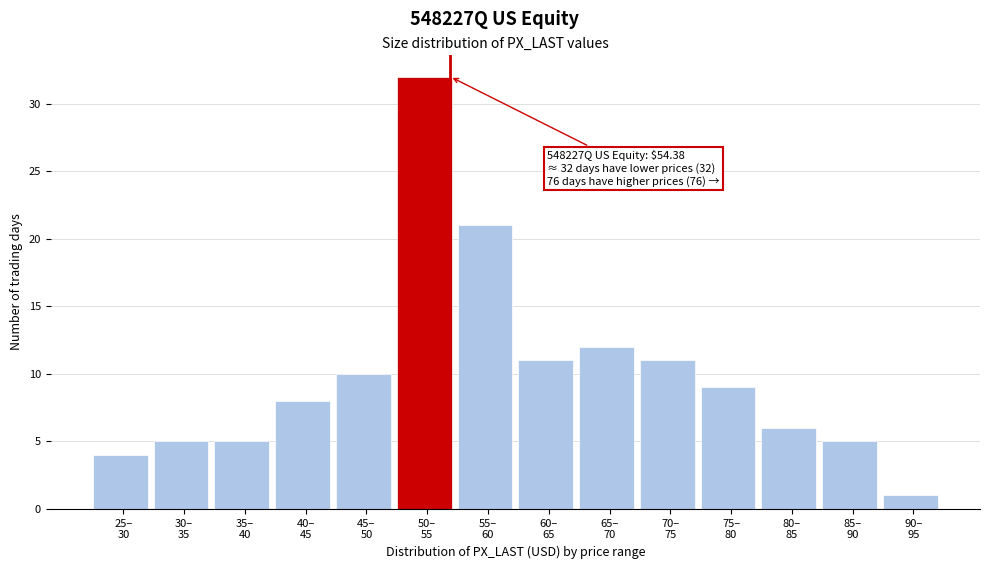

Reading left to right, extract all data points from this chart.

4	5	5	8	10	32	21	11	12	11	9	6	5	1